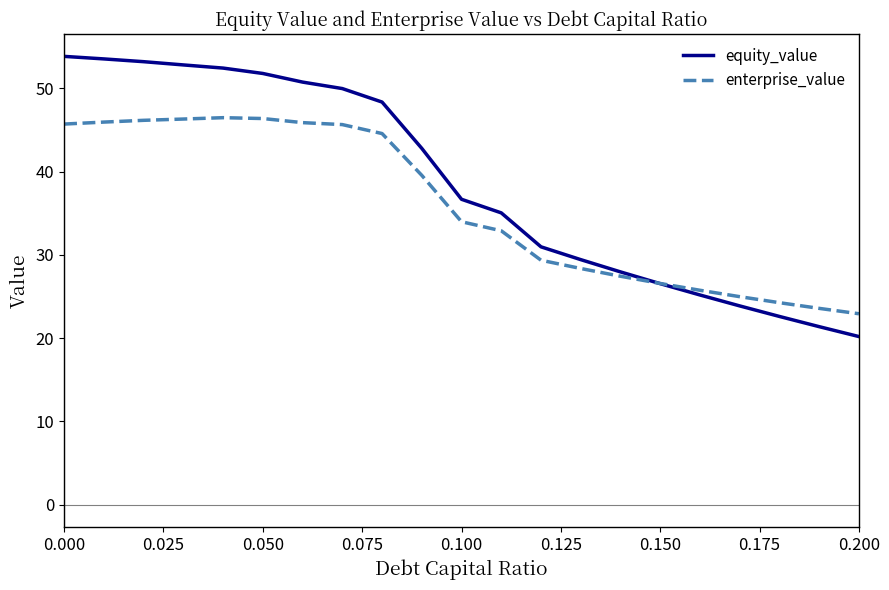

List the series in order of their peak value, highest first.

equity_value, enterprise_value